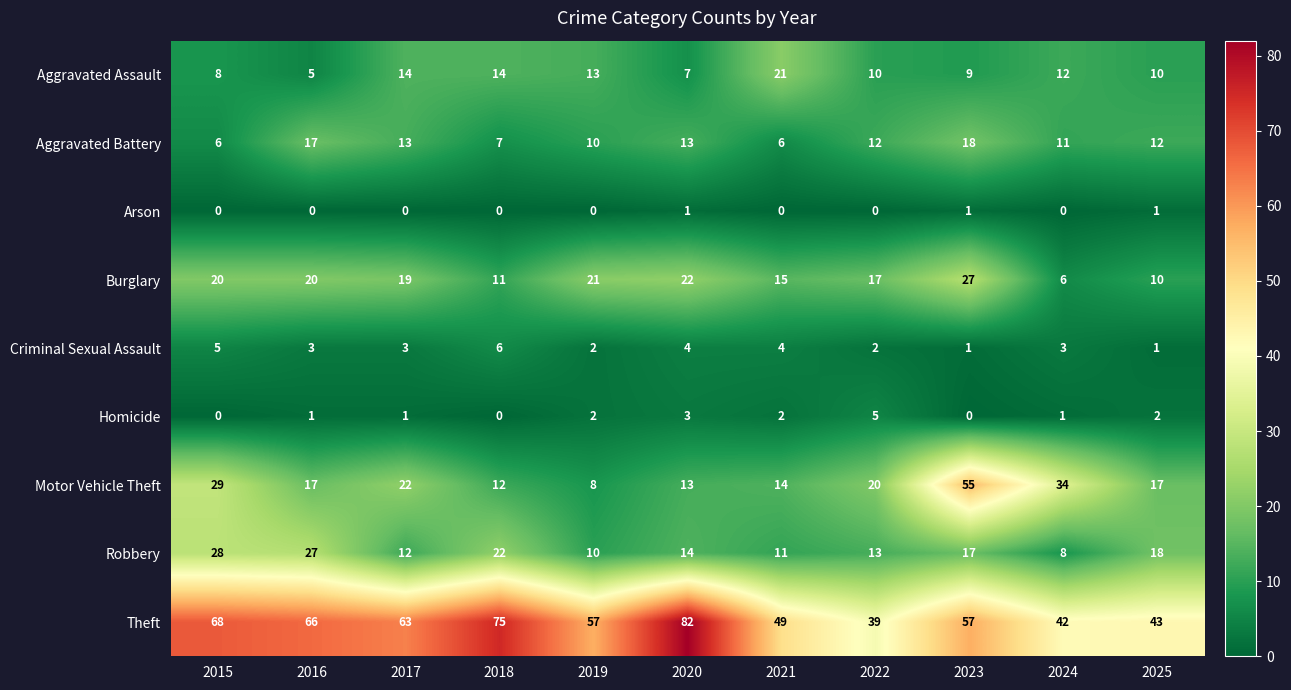

The value of Robbery at 2024 is 8. True or false?

True